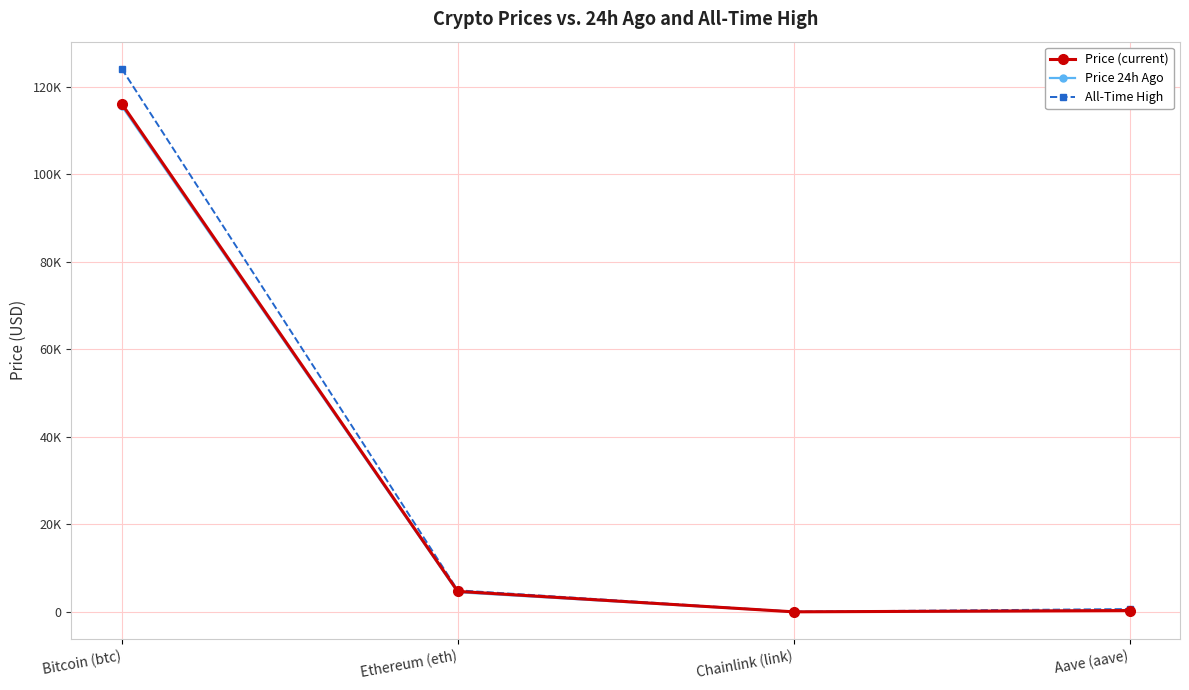

True or false: All-Time High has a value of 4946.1 at Ethereum (eth).

True